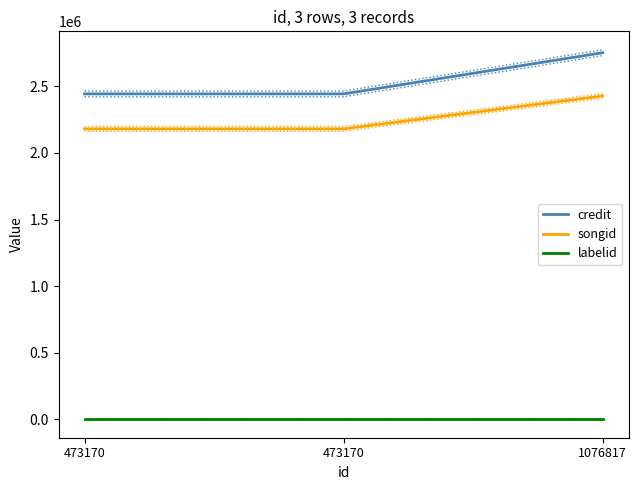

What is the difference between the maximum and second lowest values in the credit series?

309052